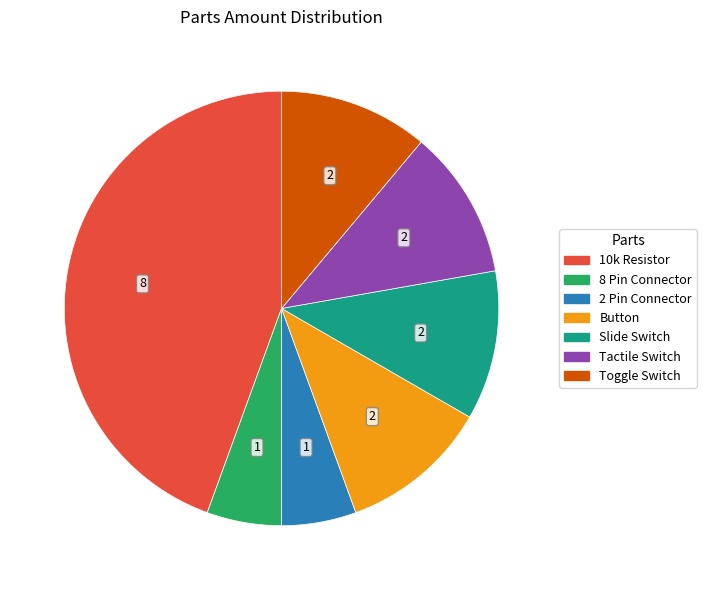

Is 10k Resistor the majority of the pie?

No